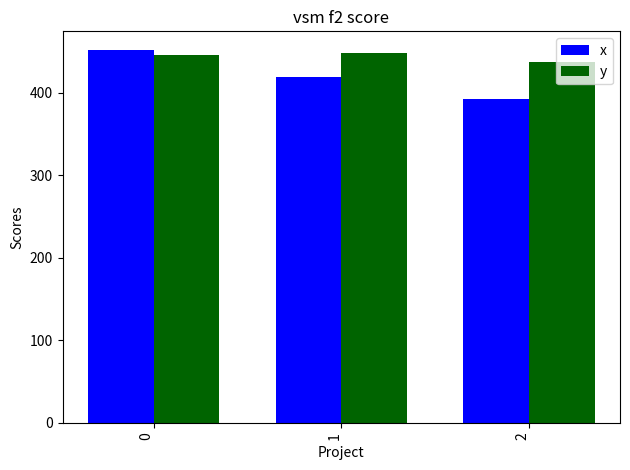

Reading right to left, transcribe all the data shown in this chart.

x: 392.3	418.5	451.5
y: 436.9	448.5	445.4